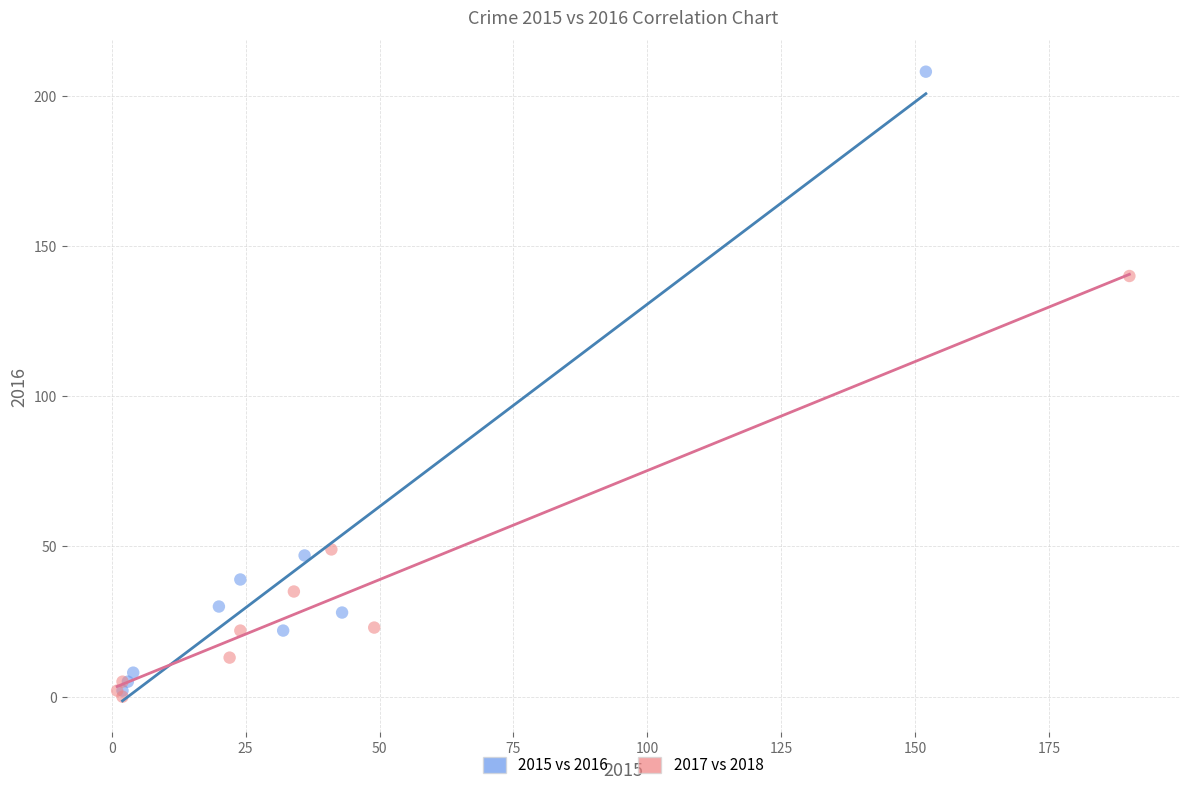

Which series contains the lowest Y value?

2017 vs 2018